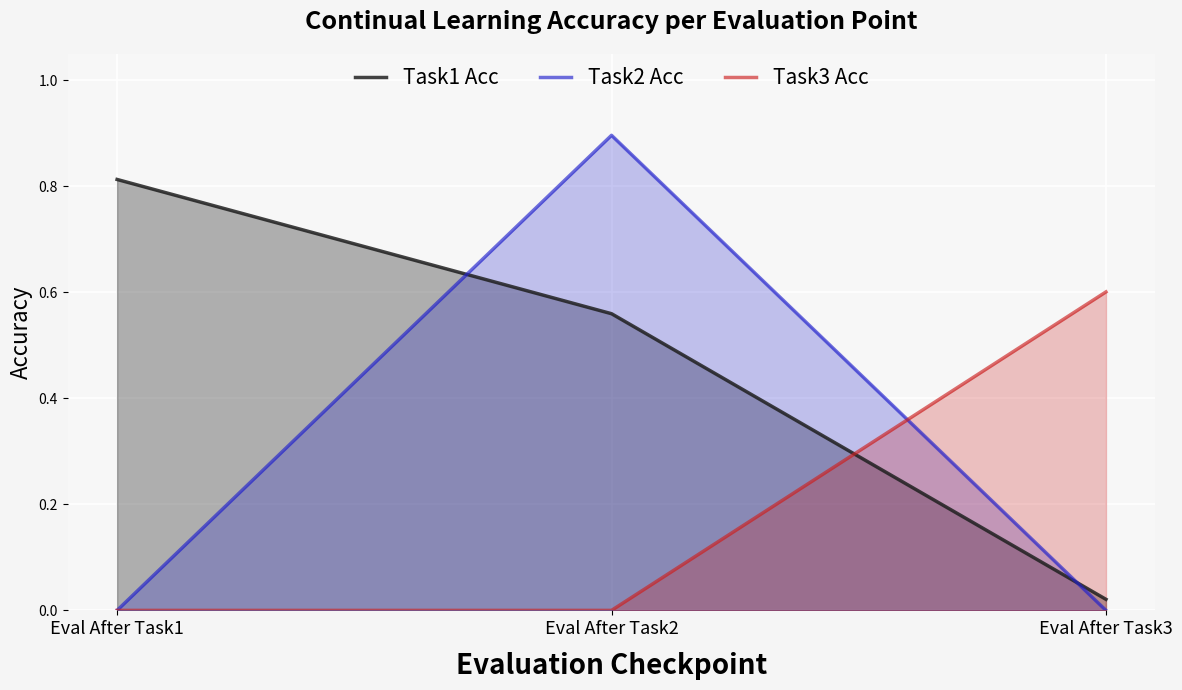

Rank the series by their average value, from lowest to highest.

Task3 Acc, Task2 Acc, Task1 Acc